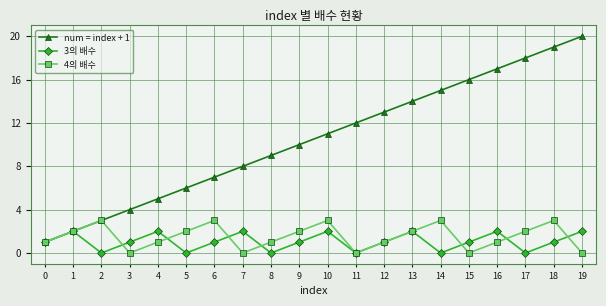

Where is the first local minimum for 4의 배수?

3